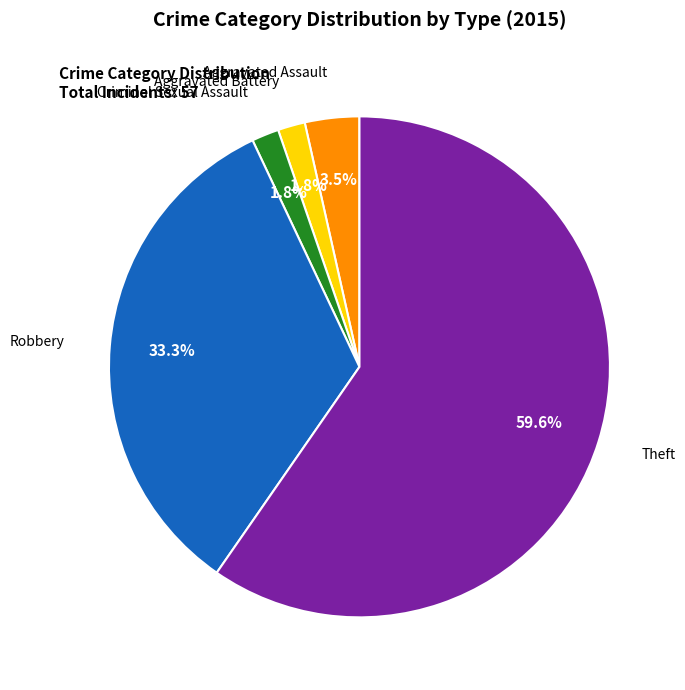

What is the change in value from Criminal Sexual Assault to Robbery?

+18